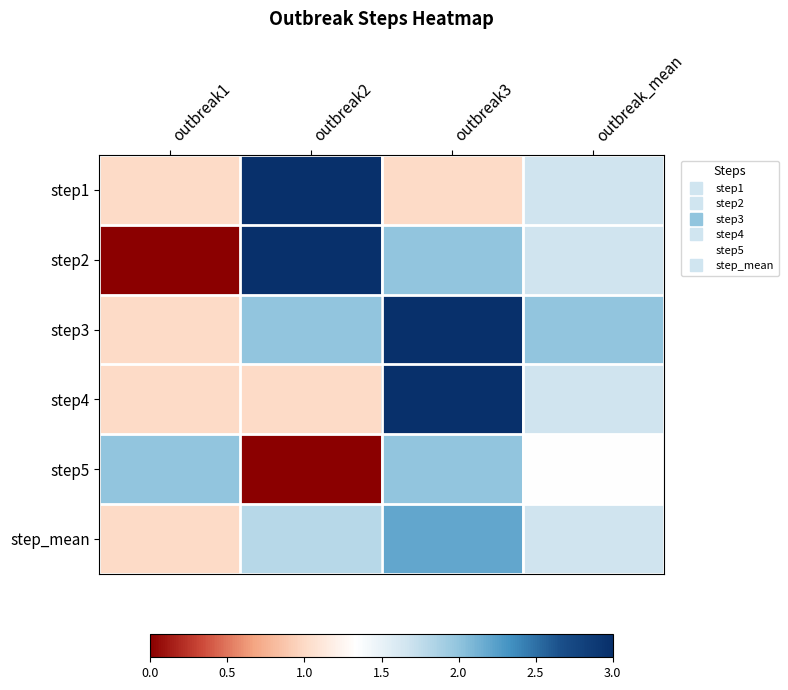

At how many categories does at least one series exceed 0?

4